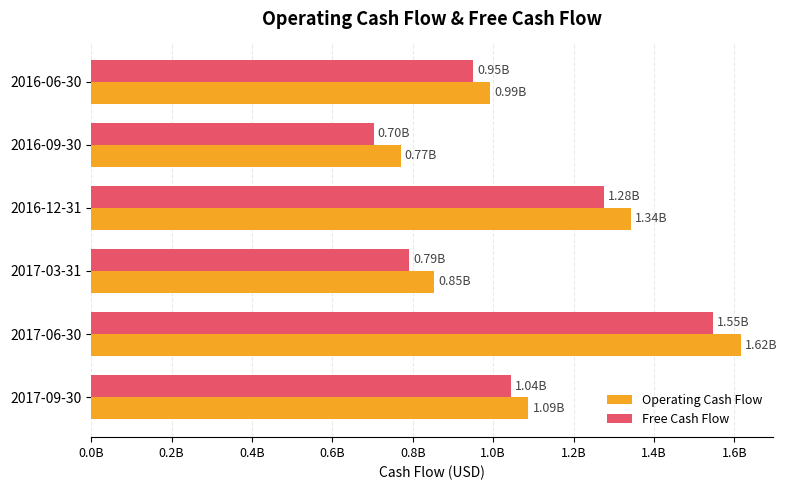

What are all the series names shown in the legend?

Operating Cash Flow, Free Cash Flow